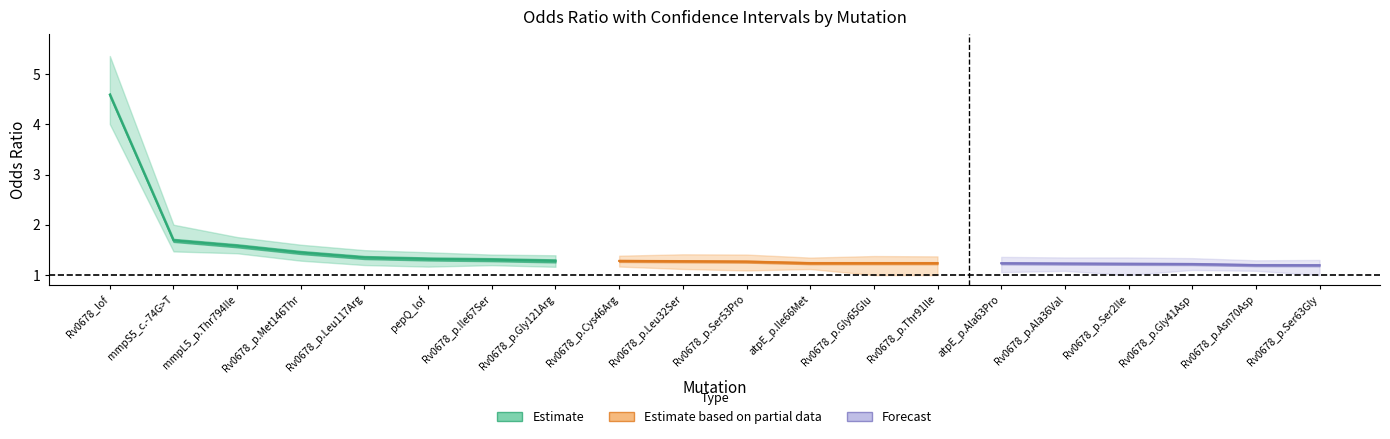

Where is OR_UB nearest to the value 3?

mmpS5_c.-74G>T